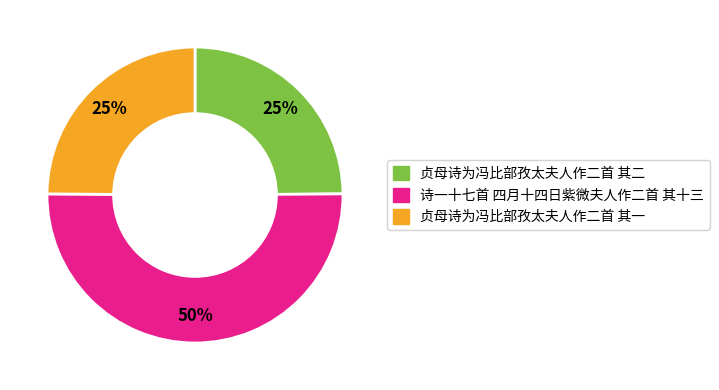

What is the ratio of the value at 诗一十七首 四月十四日紫微夫人作二首 其十三 to the value at 贞母诗为冯比部孜太夫人作二首 其二?

2.0